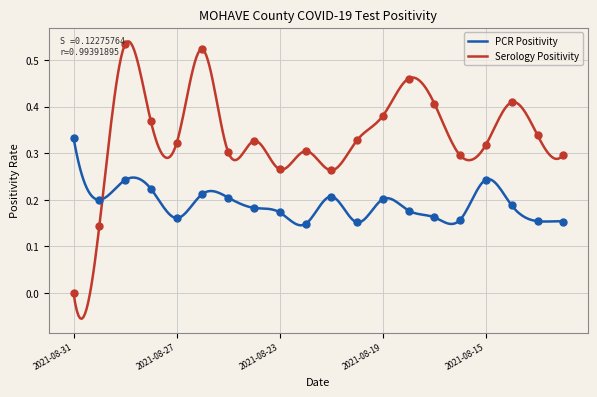

Which series contains the lowest Y value?

Serology Positivity